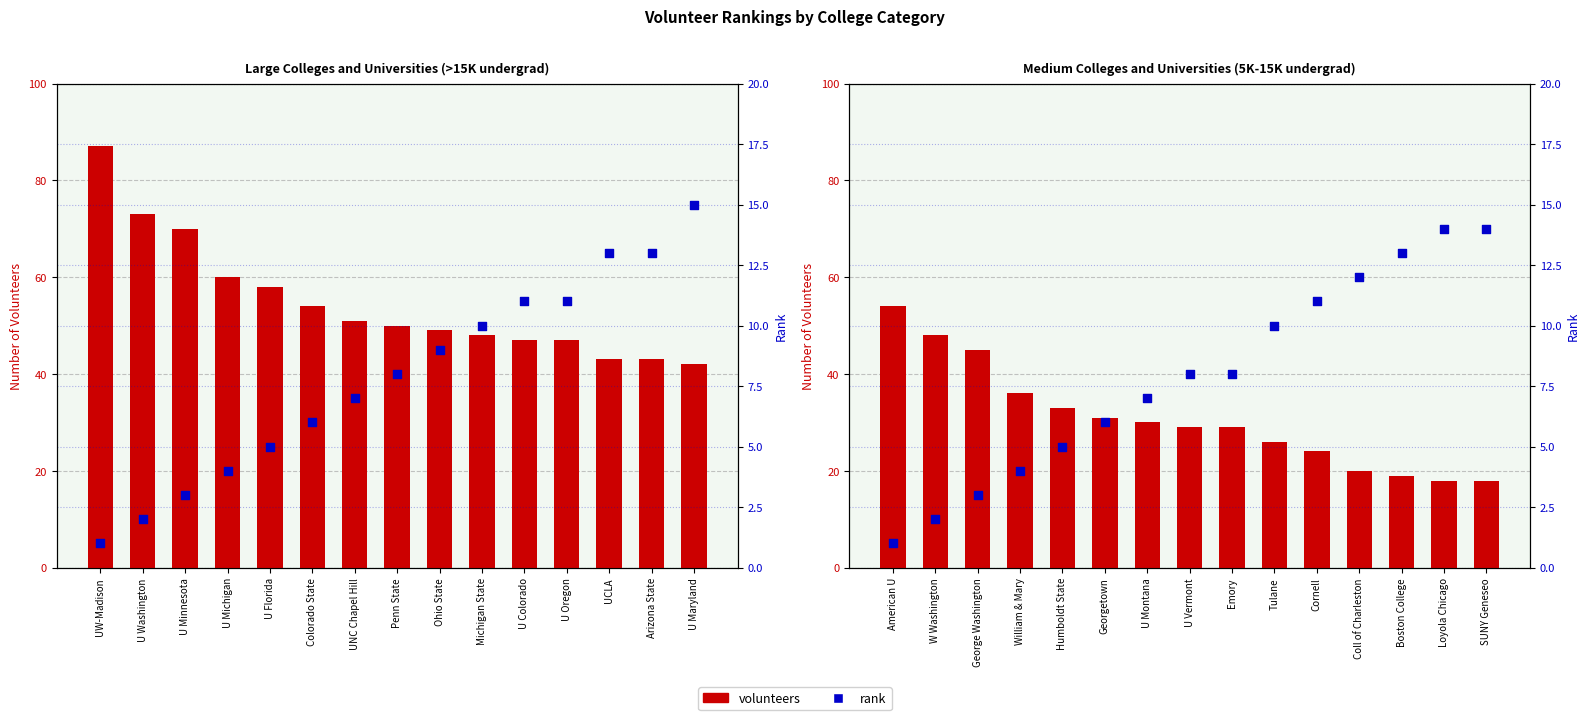

Which series has the largest total across all categories?

volunteers